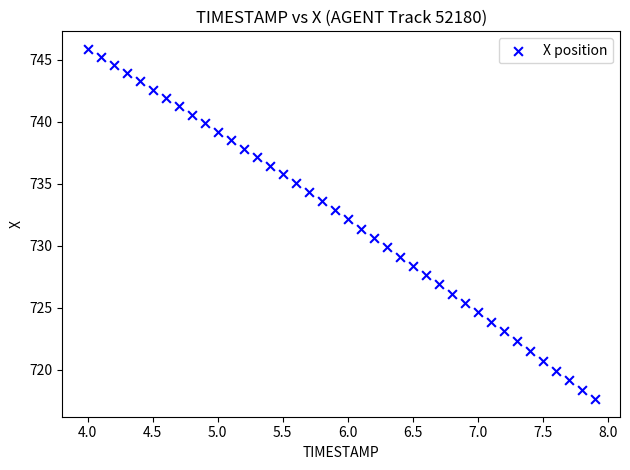

What is the range of Y values (max minus min)?

28.2